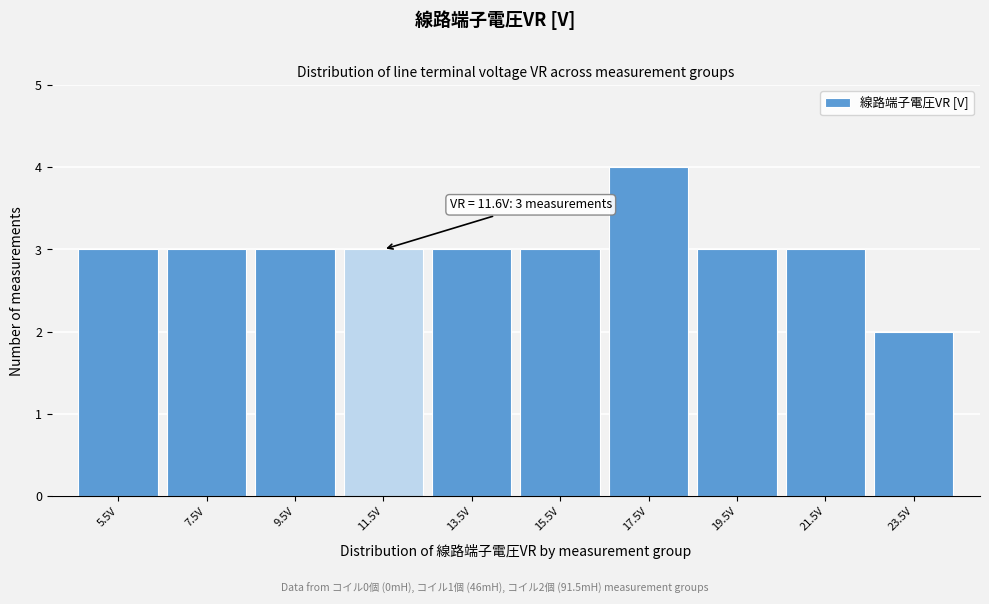

Over which range of the x-axis is the bar tallest?

16.5 to 18.5